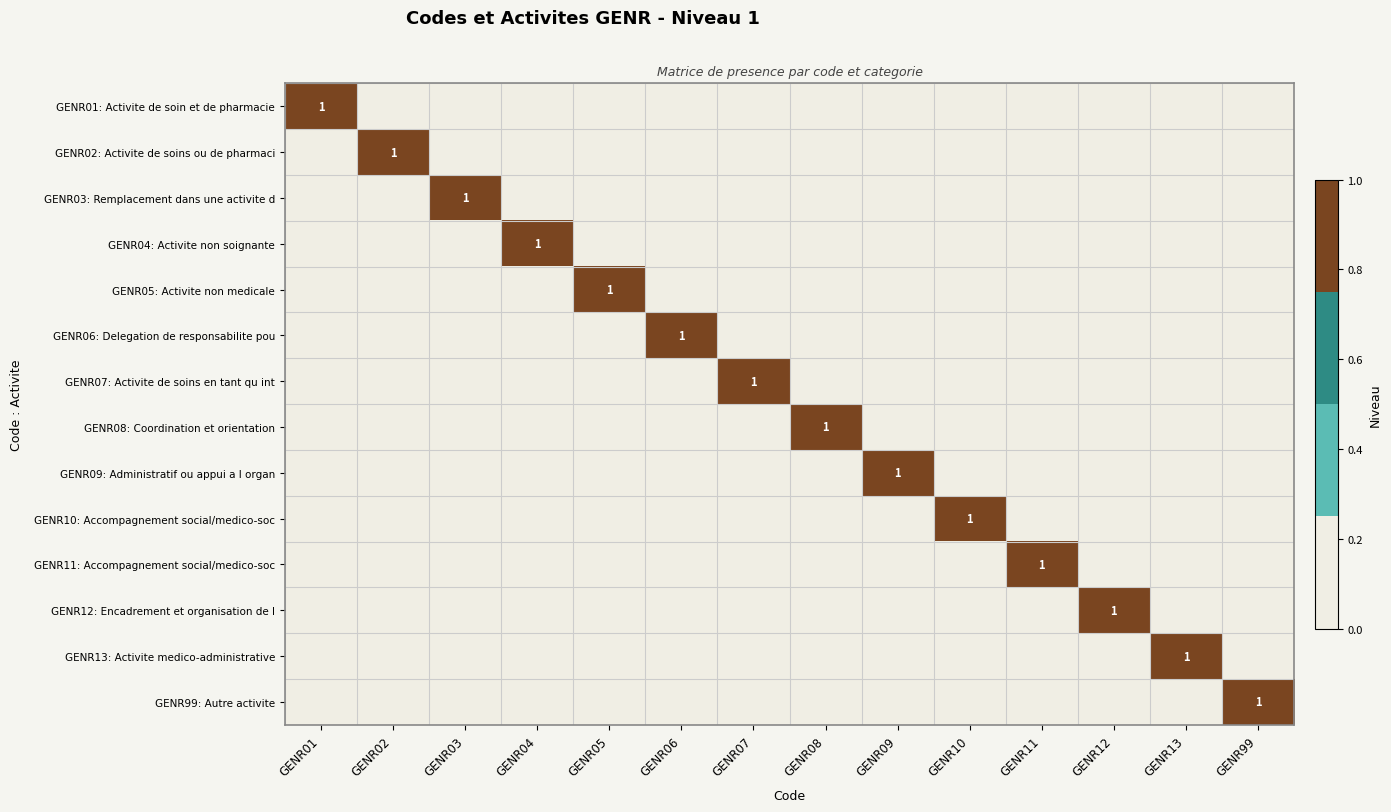

True or false: GENR08: Coordination et orientation has a value of 0 at GENR08.

False